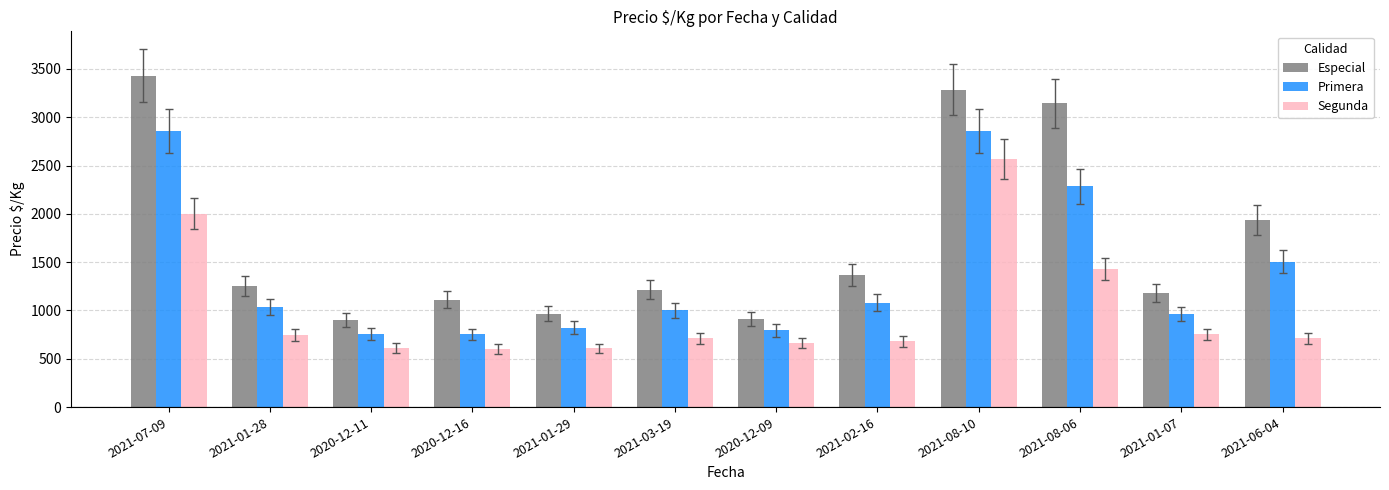

What are all the series names shown in the legend?

Especial, Primera, Segunda